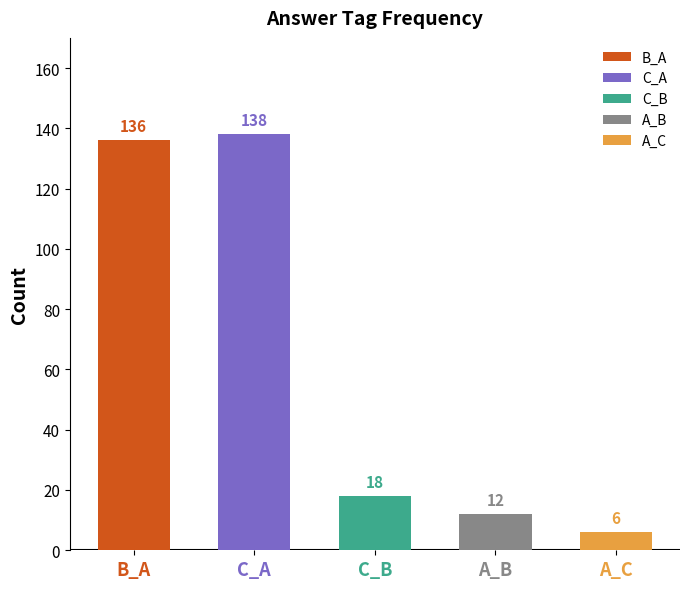

Are the bars horizontal?

No